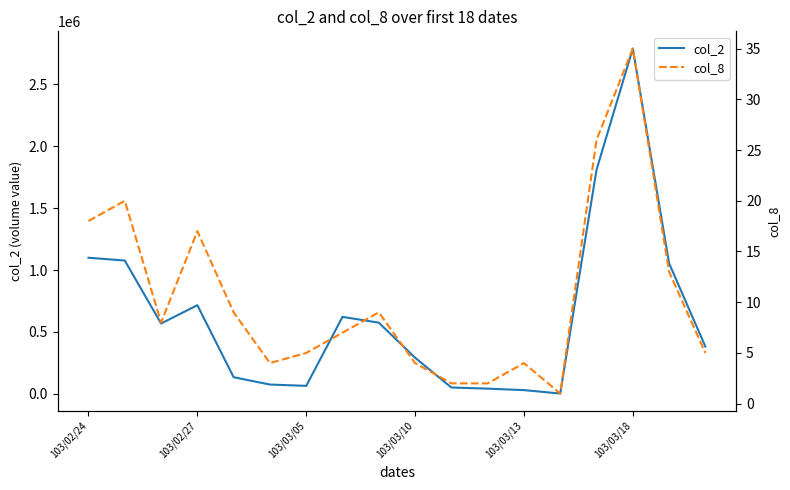

At 103/02/24, list the series in order from smallest to largest.

col_8, col_2